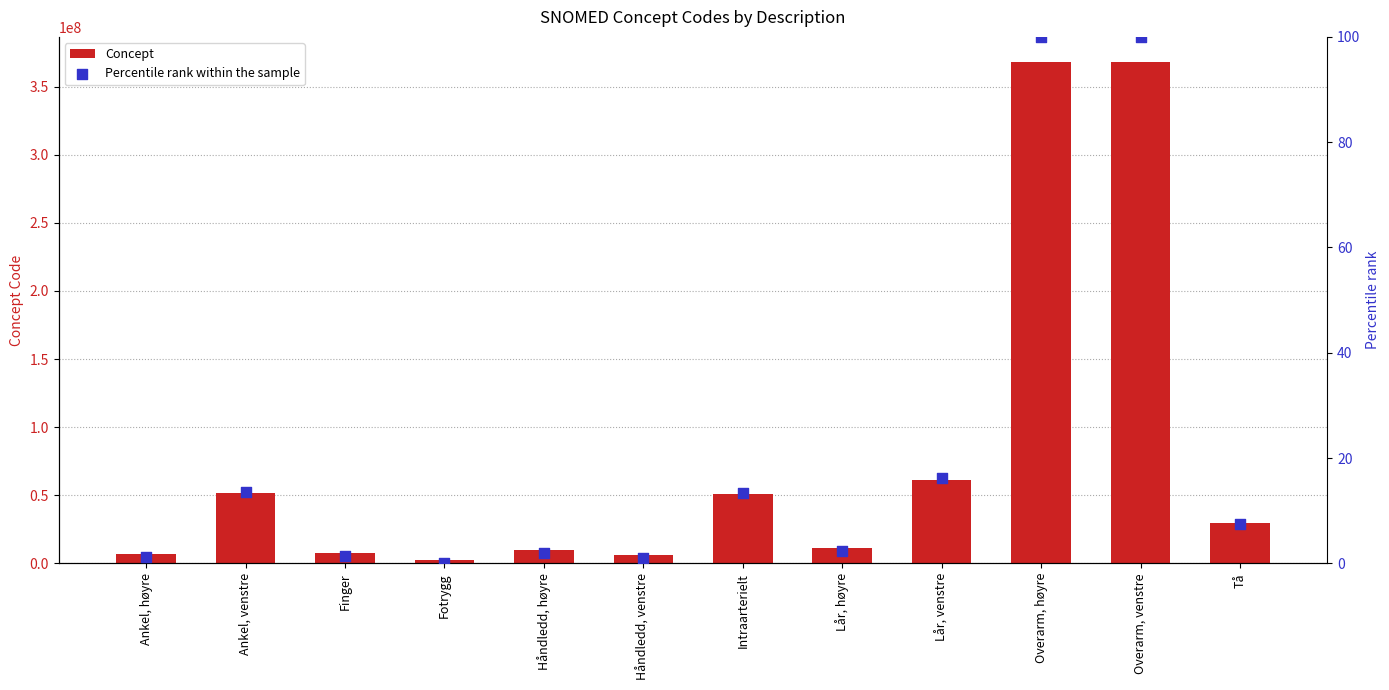

Which series contains the lowest Y value?

Percentile rank within the sample